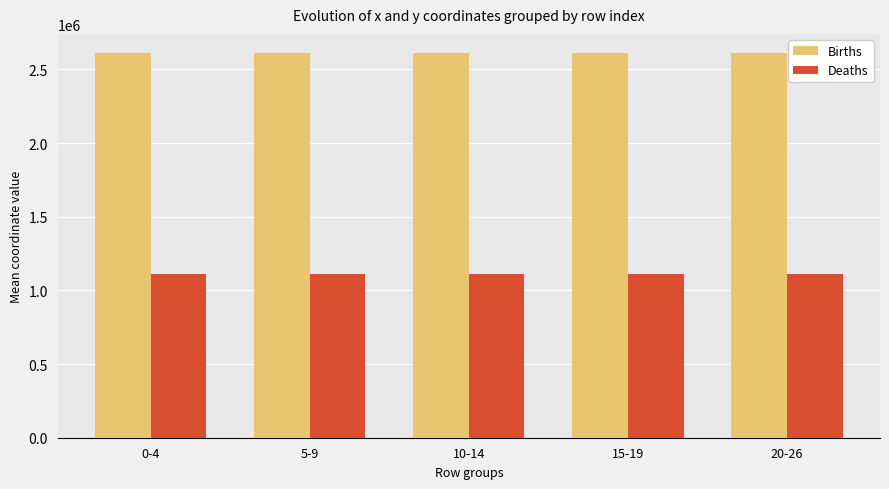

How many bars are there in total?

10